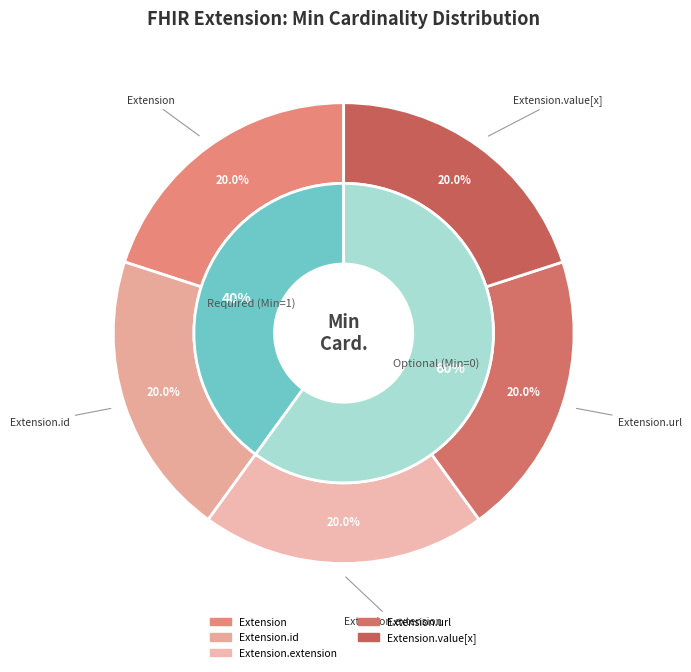

The Extension.value[x] slice represents 1% of the pie. True or false?

False